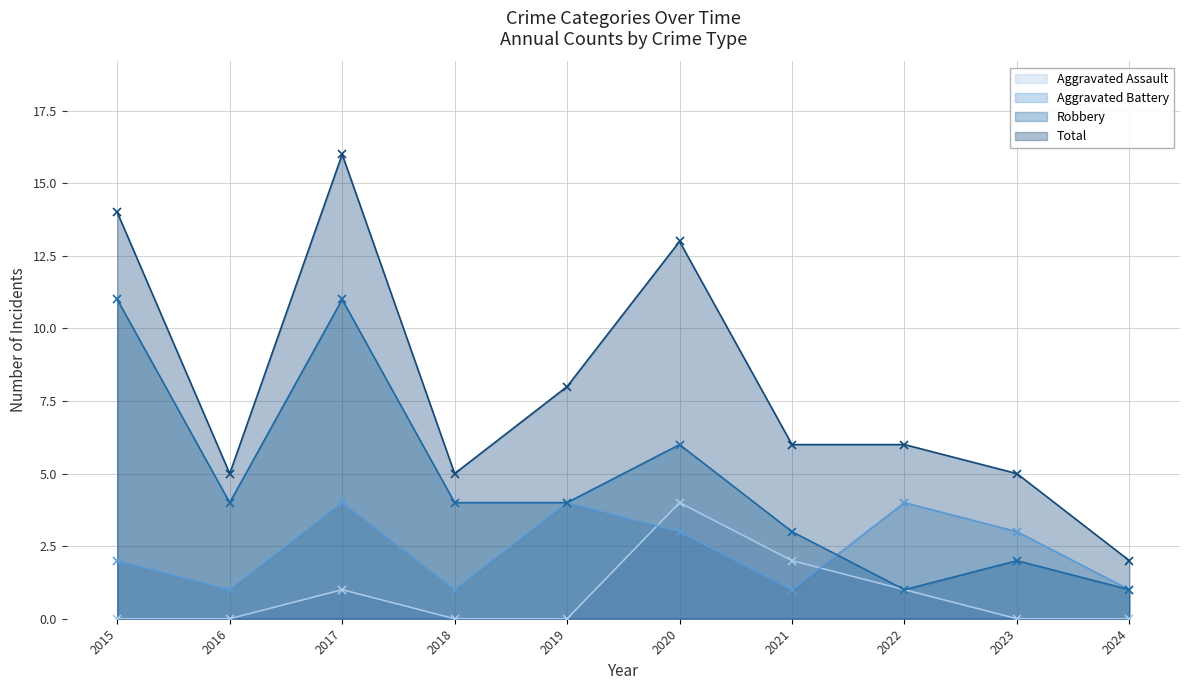

What is the value of the Robbery point at the 9th from the left?

2